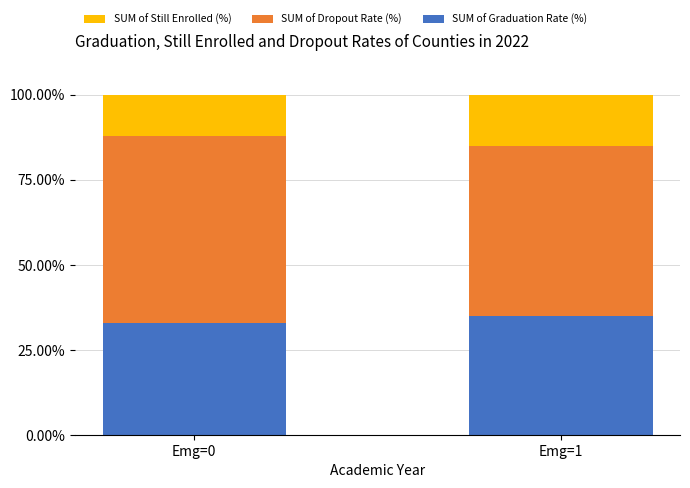

What is the sum of all SUM of Graduation Rate (%) values?

67.7